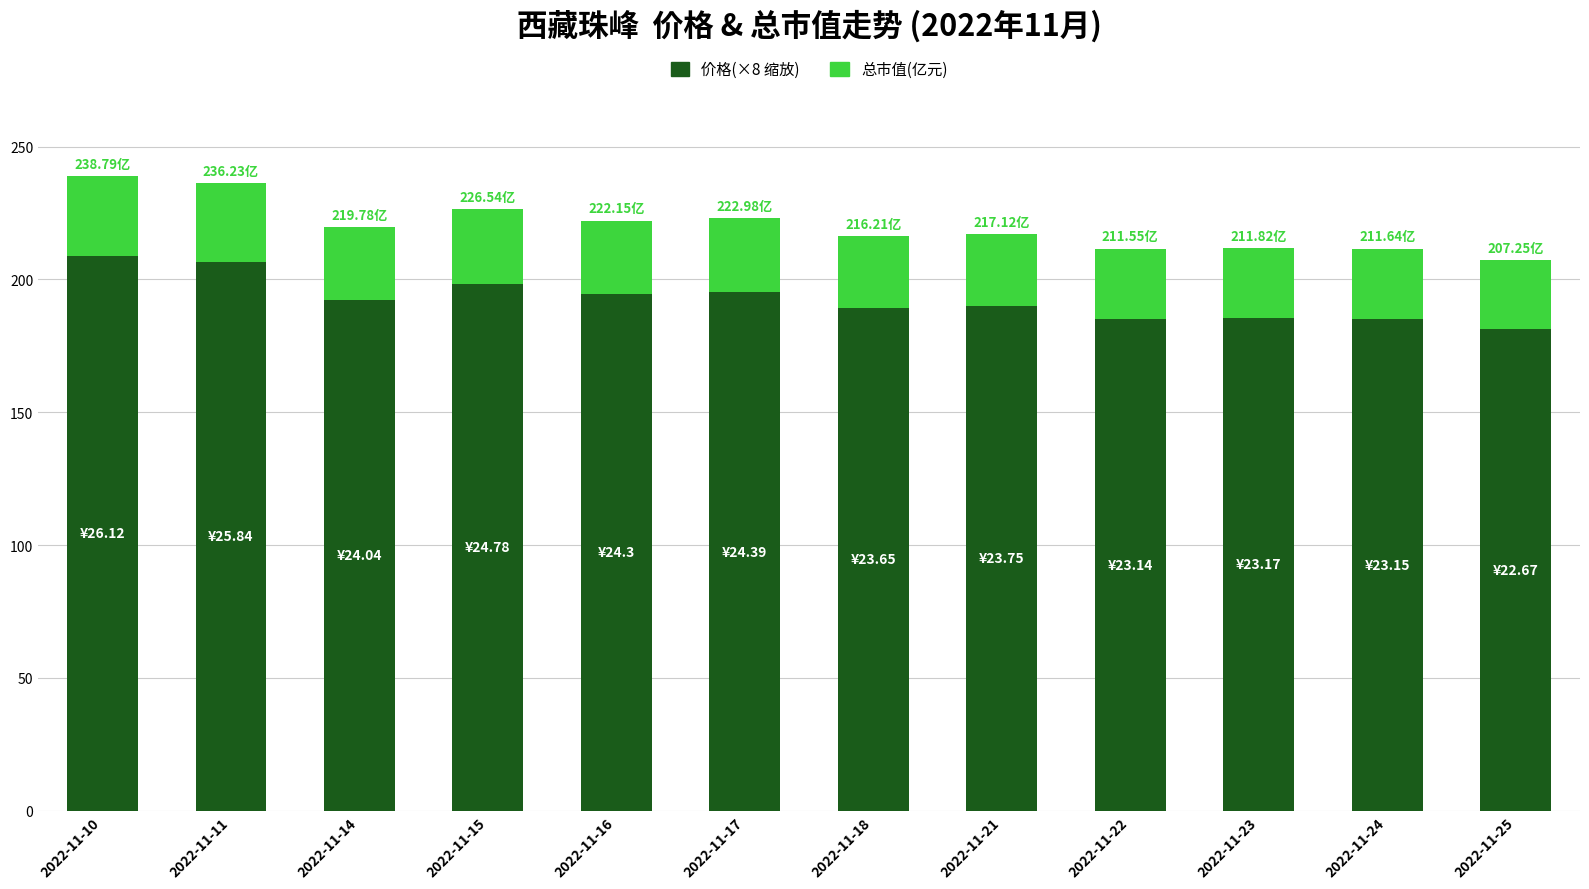

What is the total value across all series at 2022-11-11?

236.2